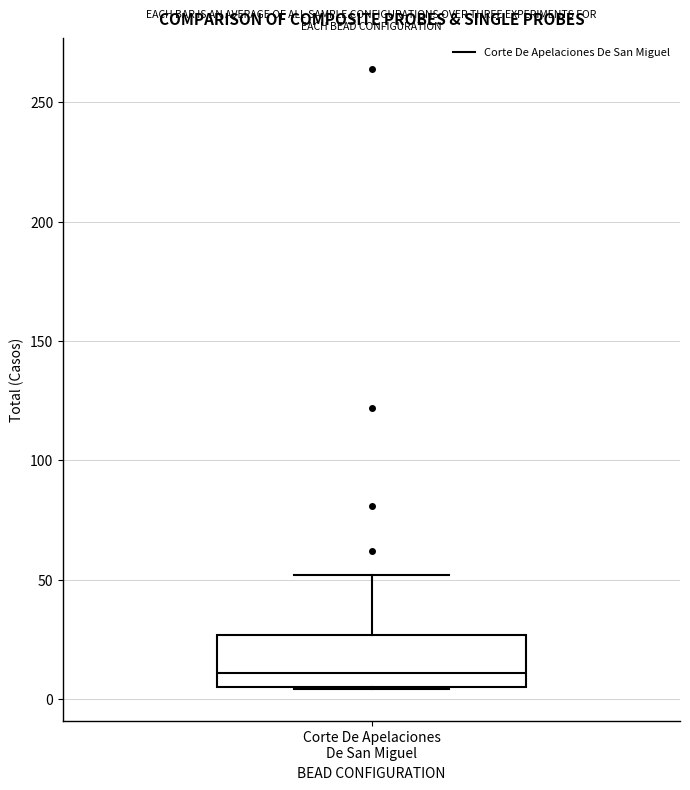

Transcribe this box plot: give where the median line is, the range the box spans, and where the two whiskers end, as read against the y-axis. The values are not printed on the chart, so give them approximately, as read against the axis.

median 10, box 5 to 25, whiskers 5 to 50